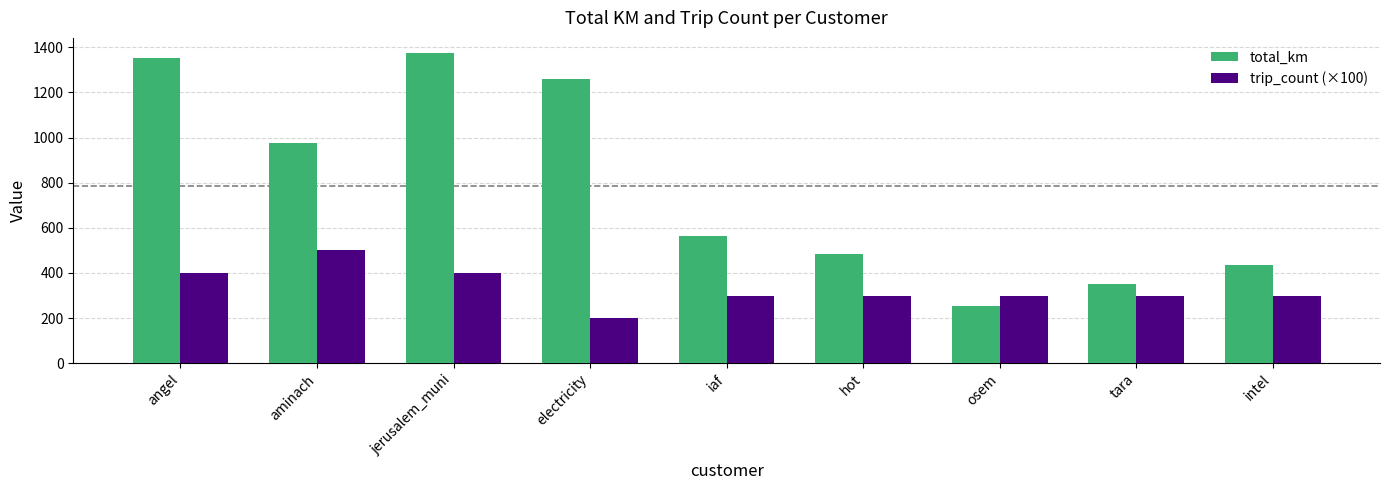

What is the spread (max minus min) of values at osem?

45.3